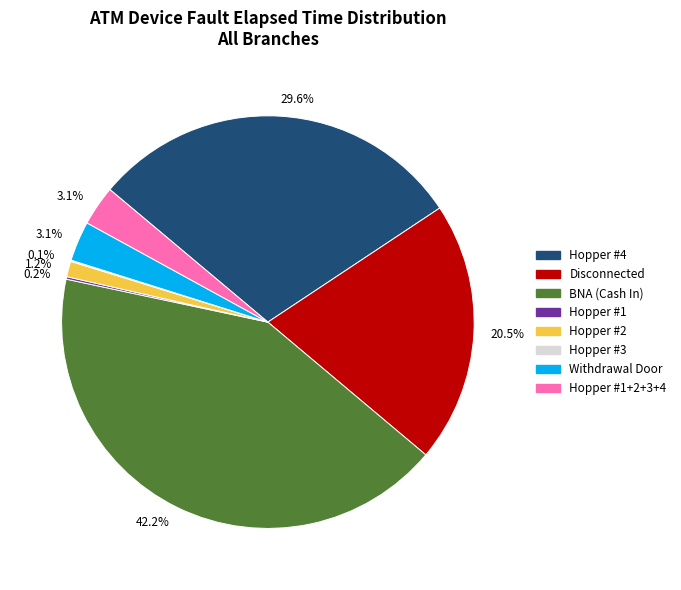

Is there a majority slice in this chart?

No